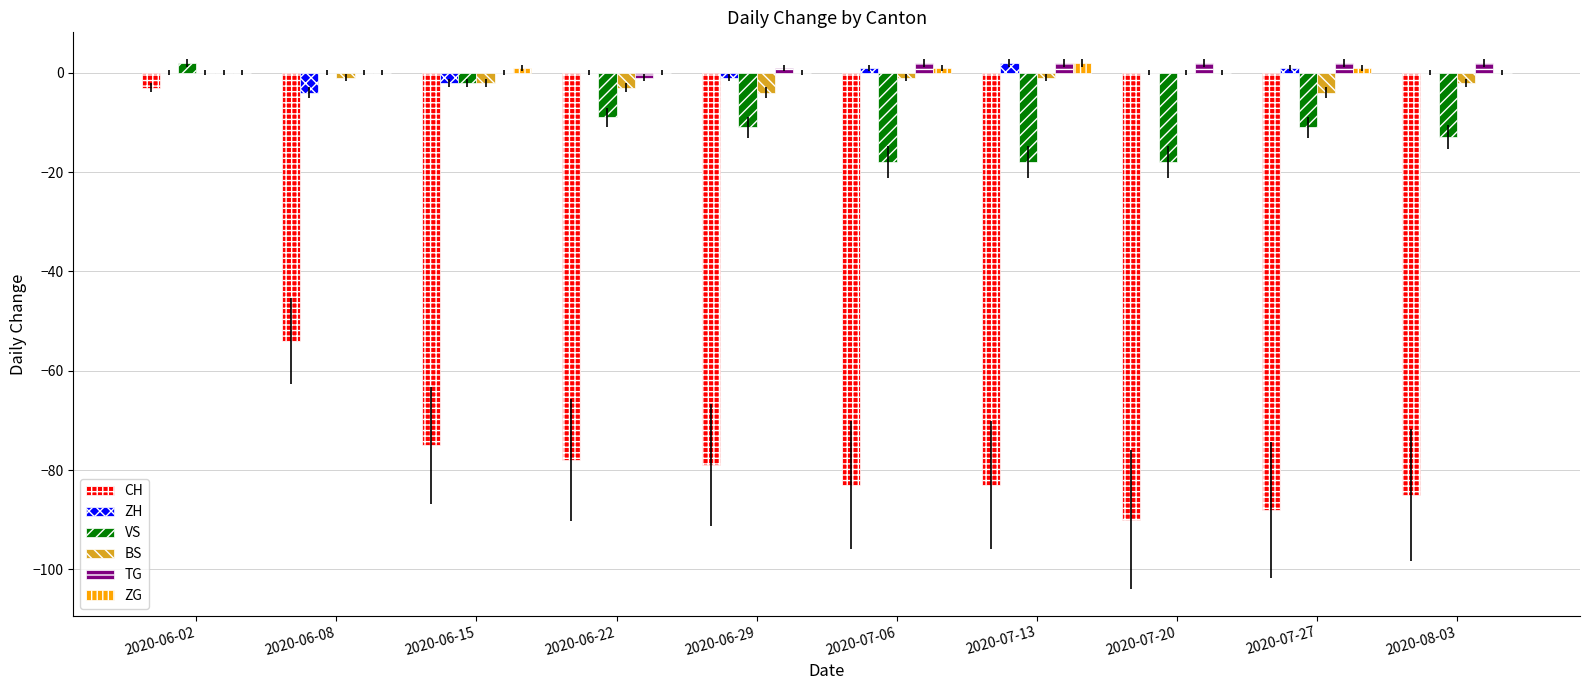

What is the sum of all CH values?

-718